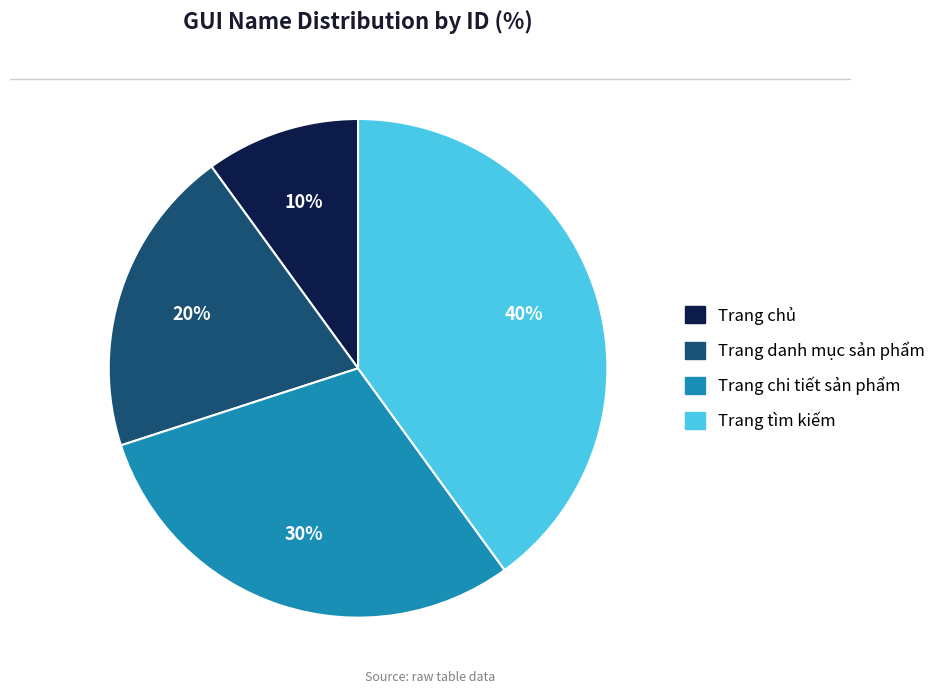

To the nearest percent, what is the average slice percentage?

25%